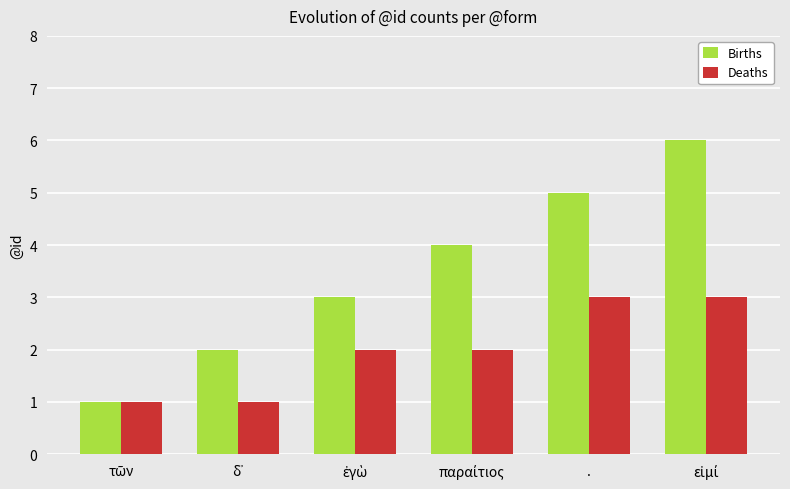

How many bars are there in total?

12